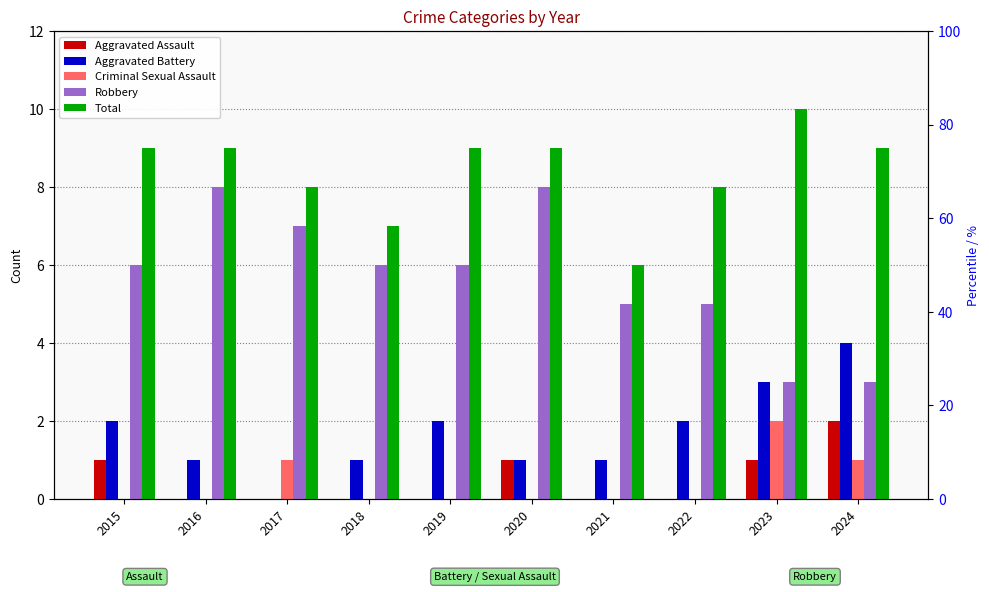

Rank the categories by Total value from lowest to highest.

2021, 2018, 2017, 2022, 2015, 2016, 2019, 2020, 2024, 2023